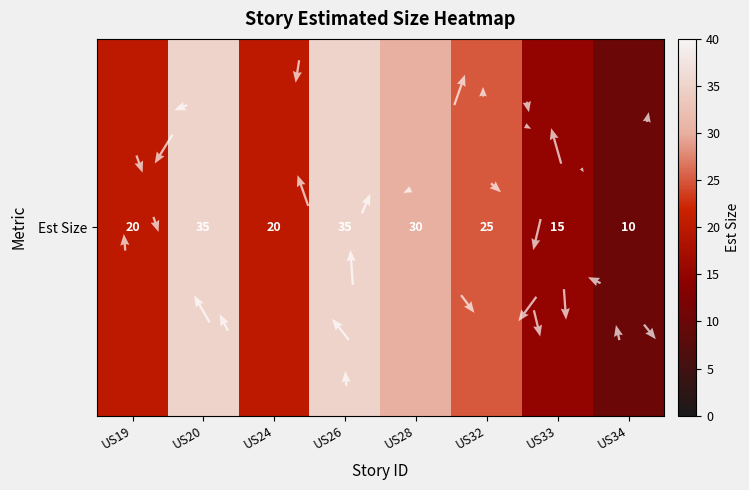

Rank the categories by value from highest to lowest.

US20, US26, US28, US32, US19, US24, US33, US34